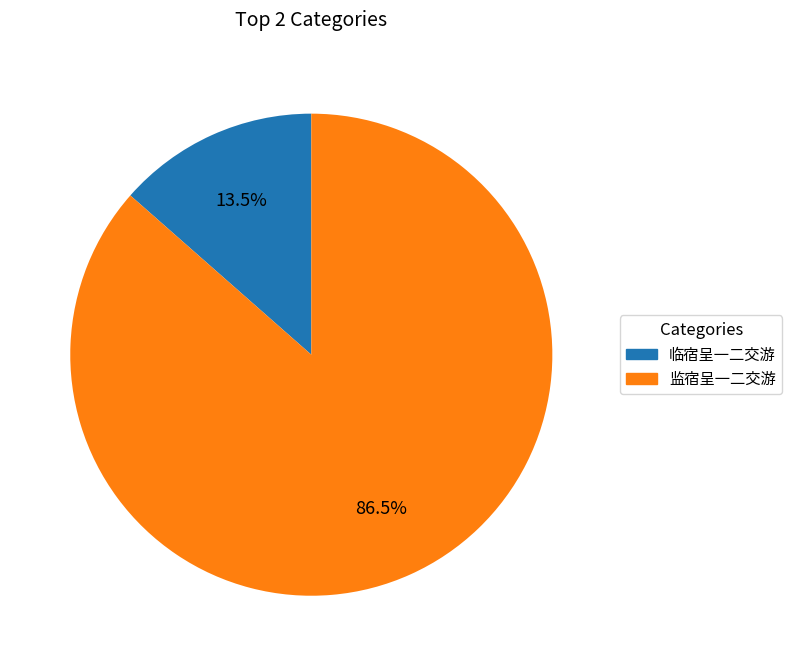

Approximately how many times larger is the value at 临宿呈一二交游 compared to 监宿呈一二交游?

0.2